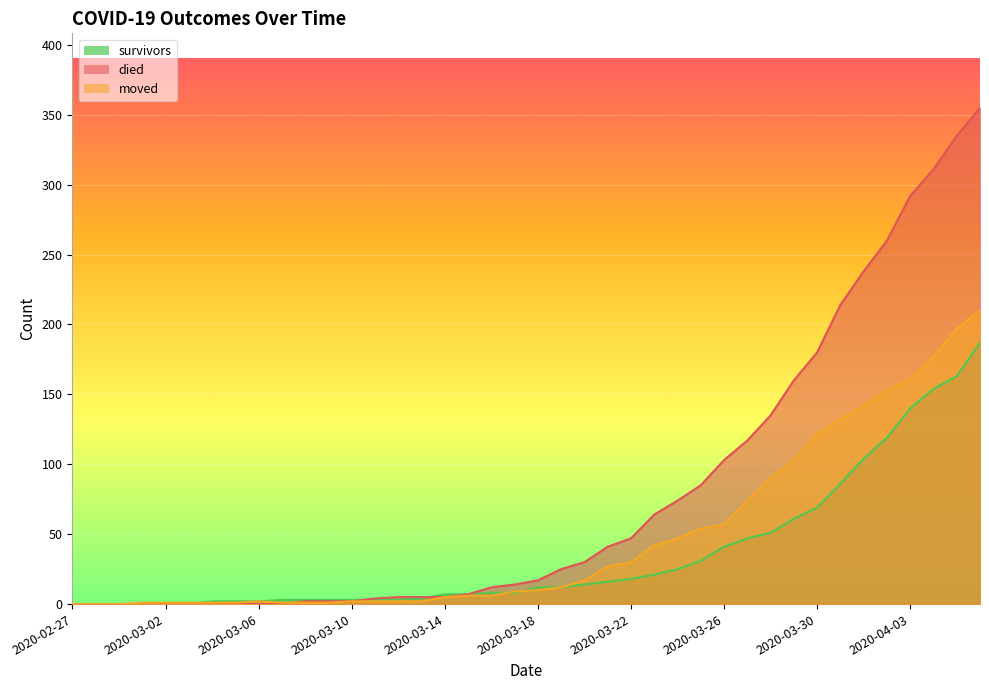

What is the difference between the maximum and minimum values in the survivors series?

187